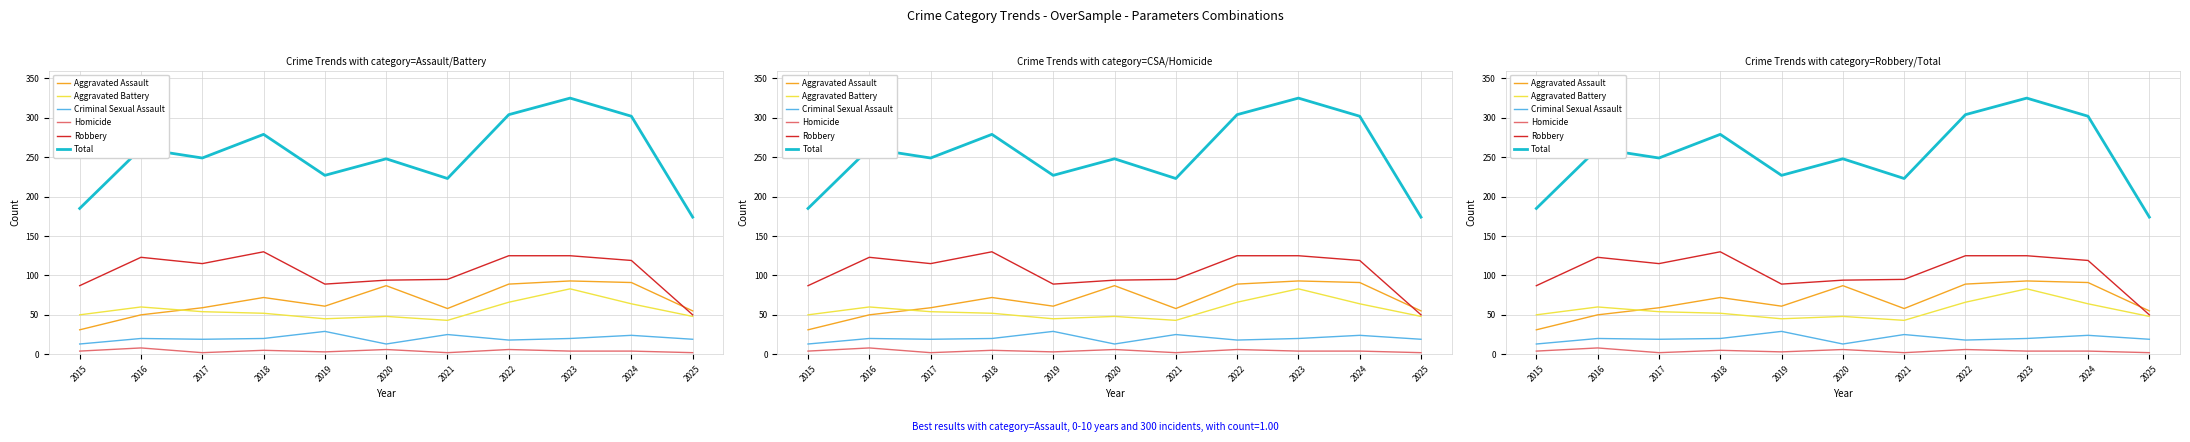

Which series changed the most between 2023 and 2024?

Total